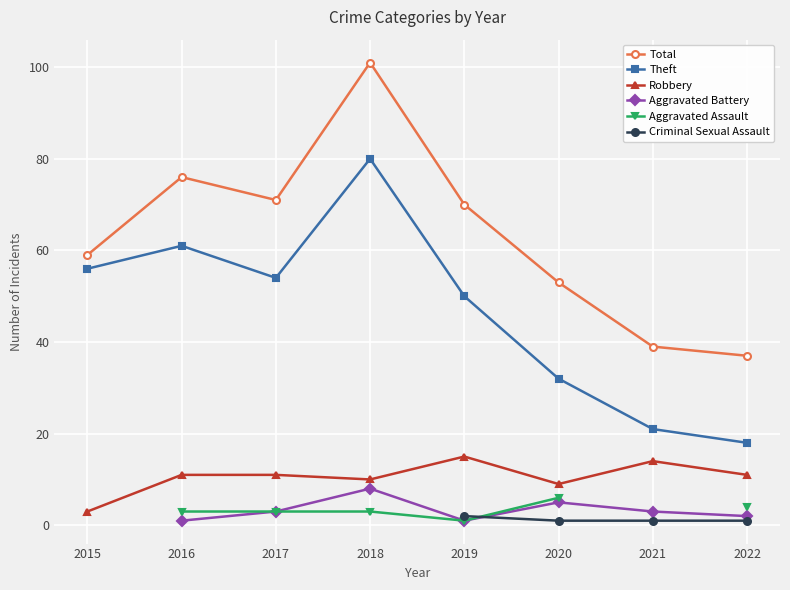

What is the sum of the Theft values at 2021 and 2016?

82